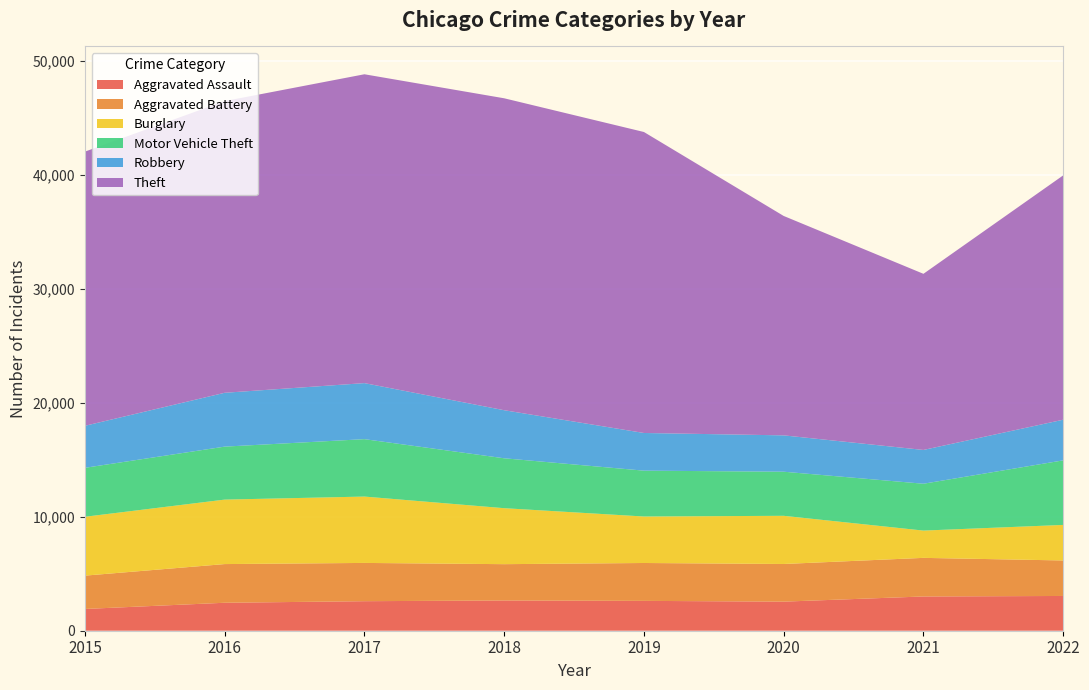

Reading left to right, transcribe all the data shown in this chart.

Aggravated Assault: 1910	2455	2592	2655	2620	2553	3007	3051
Aggravated Battery: 2925	3395	3359	3187	3325	3305	3388	3116
Burglary: 5168	5659	5825	4914	4081	4229	2395	3120
Motor Vehicle Theft: 4296	4650	5039	4380	4024	3870	4112	5667
Robbery: 3688	4726	4919	4219	3307	3191	2966	3567
Theft: 24066	25603	27109	27380	26419	19258	15460	21446